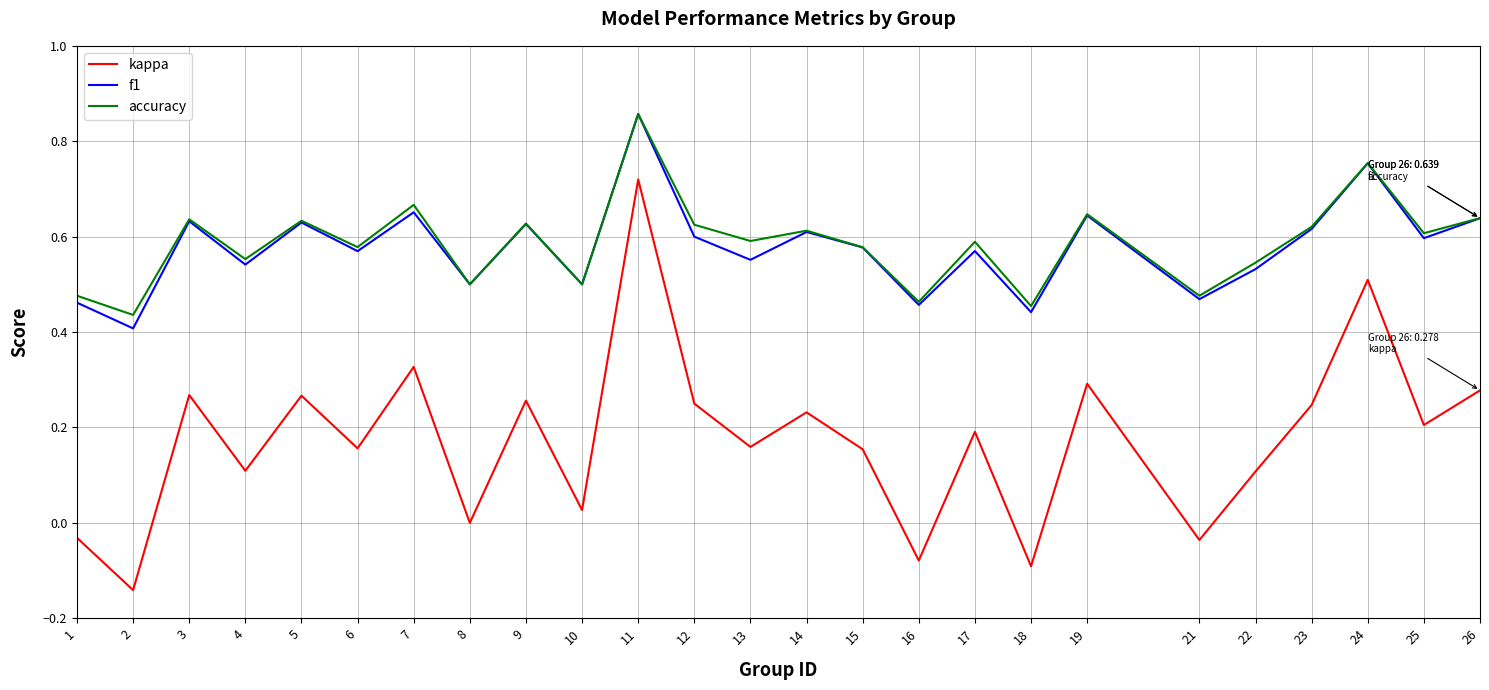

The kappa series shows 0.3 at 25. True or false?

False